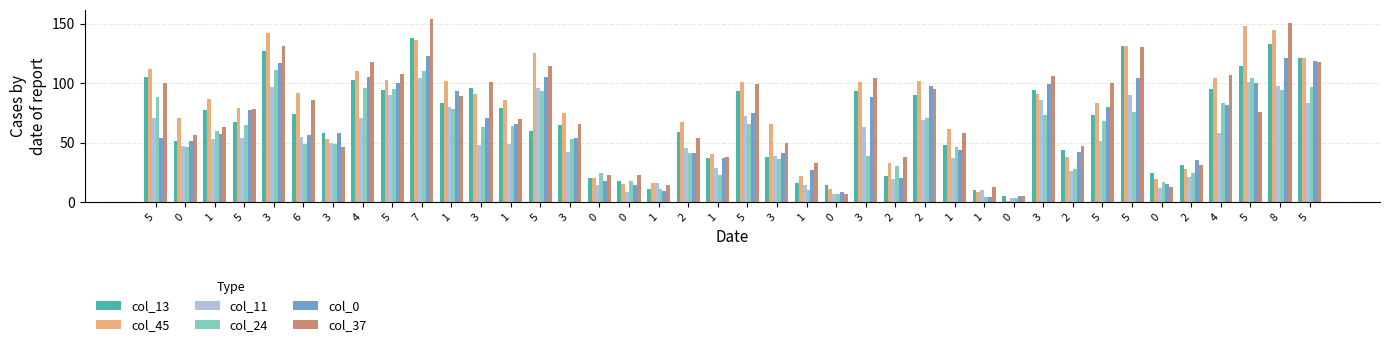

The value of col_0 at 4 is 47. True or false?

False